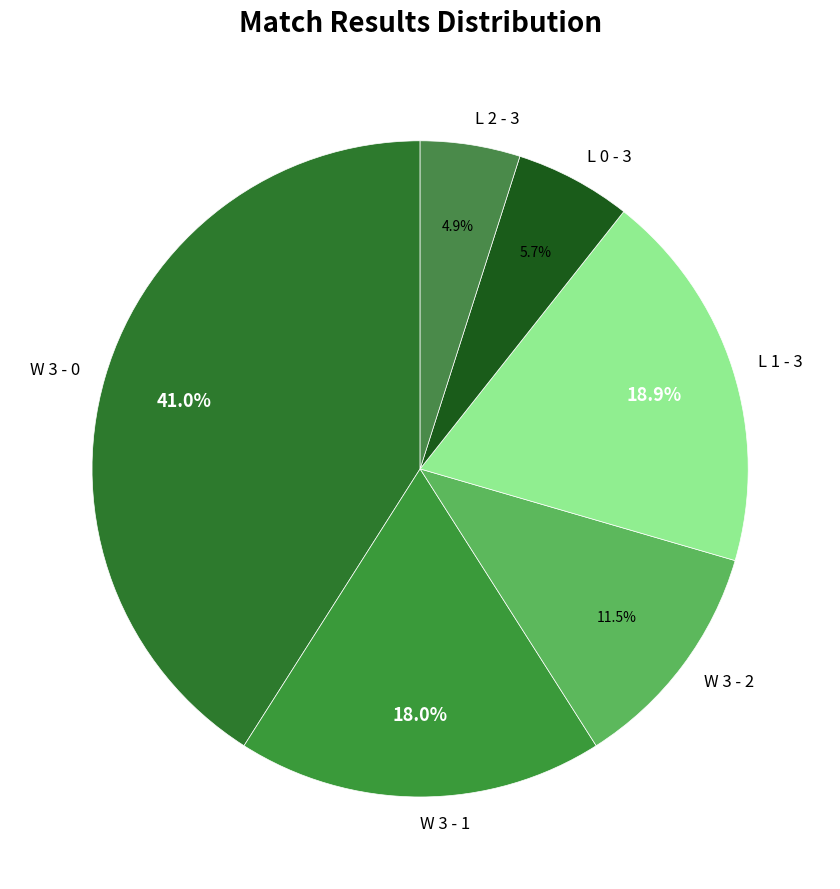

Is there a majority slice in this chart?

No